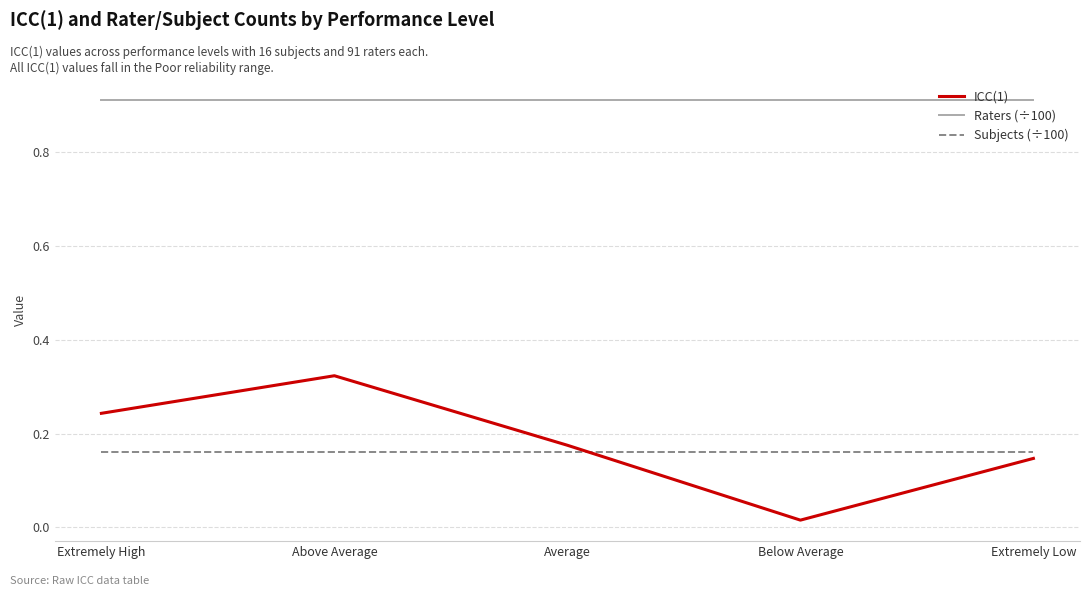

What position from the left is Extremely Low?

5